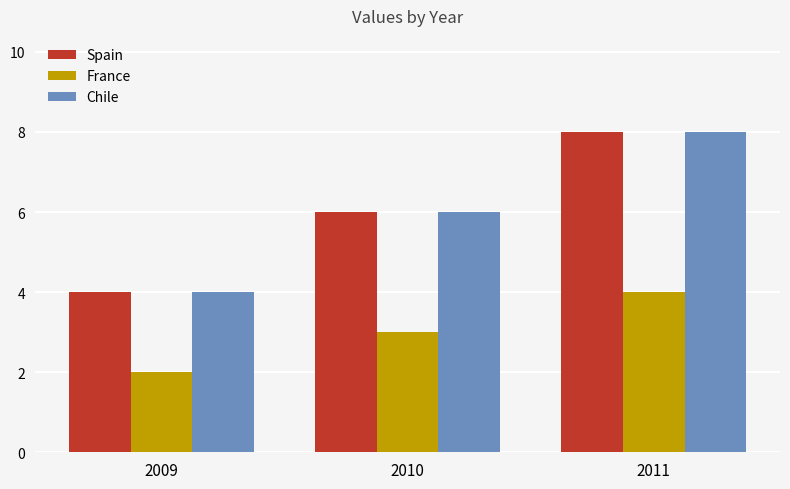

What is the difference between the highest and lowest values at 2011?

4